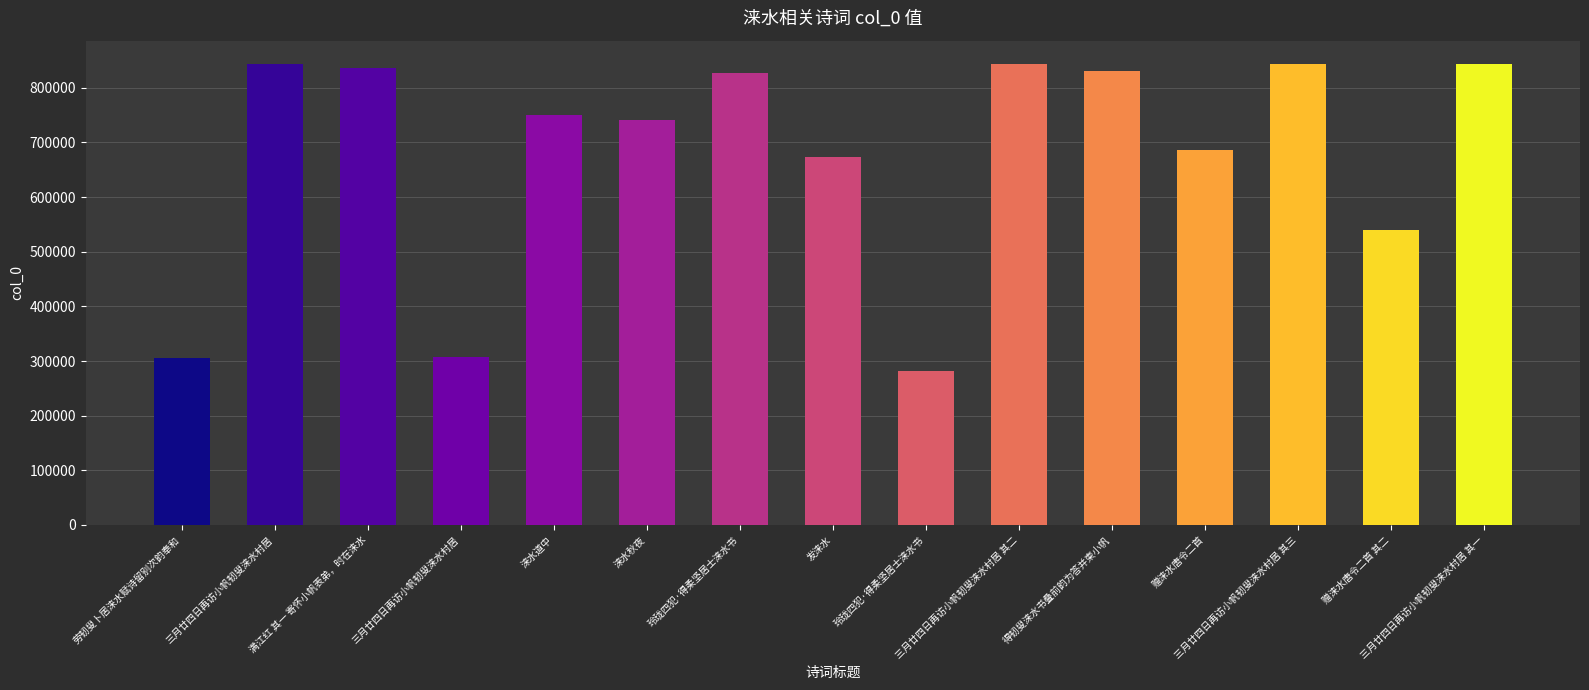

The value at 赠涞水唐令二首 is 685249. True or false?

True